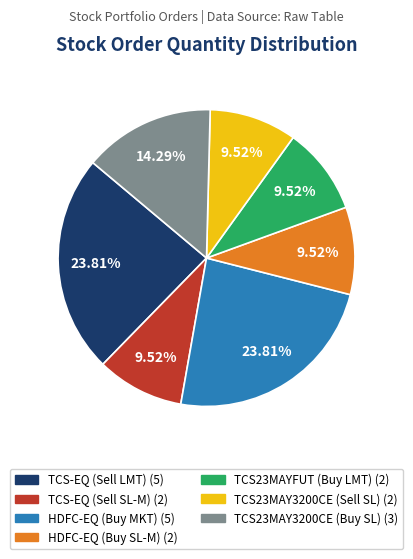

Is there a majority slice in this chart?

No